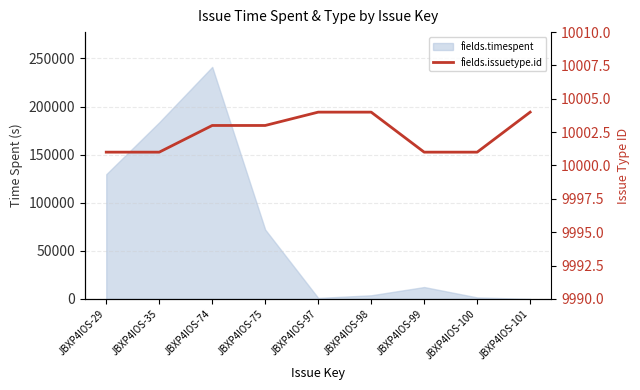

What is the average value?

10002